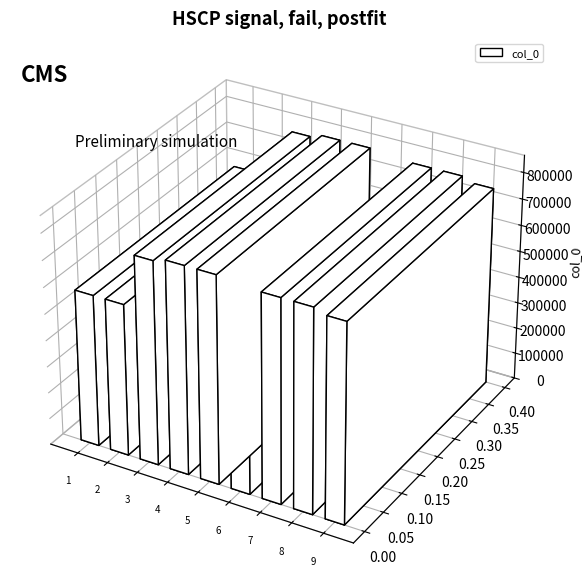

What is the value of the 1st bar from the left?

575825